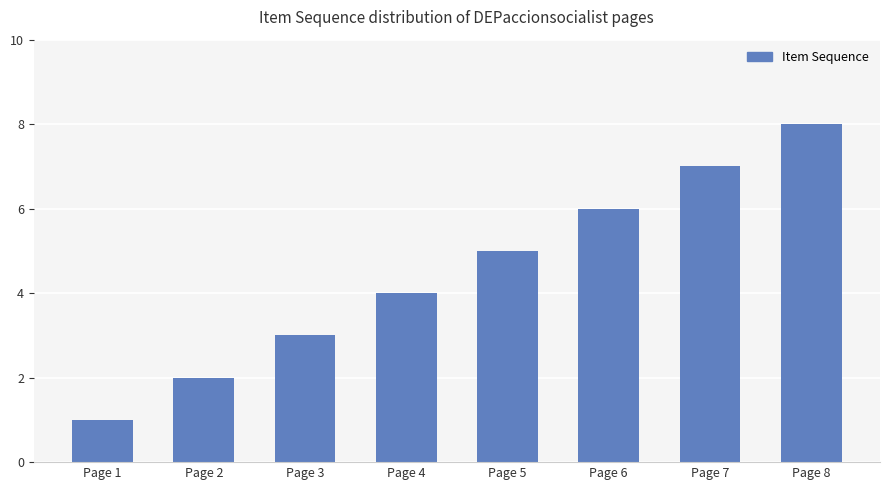

Approximately how many times larger is the value at Page 5 compared to Page 2?

2.5